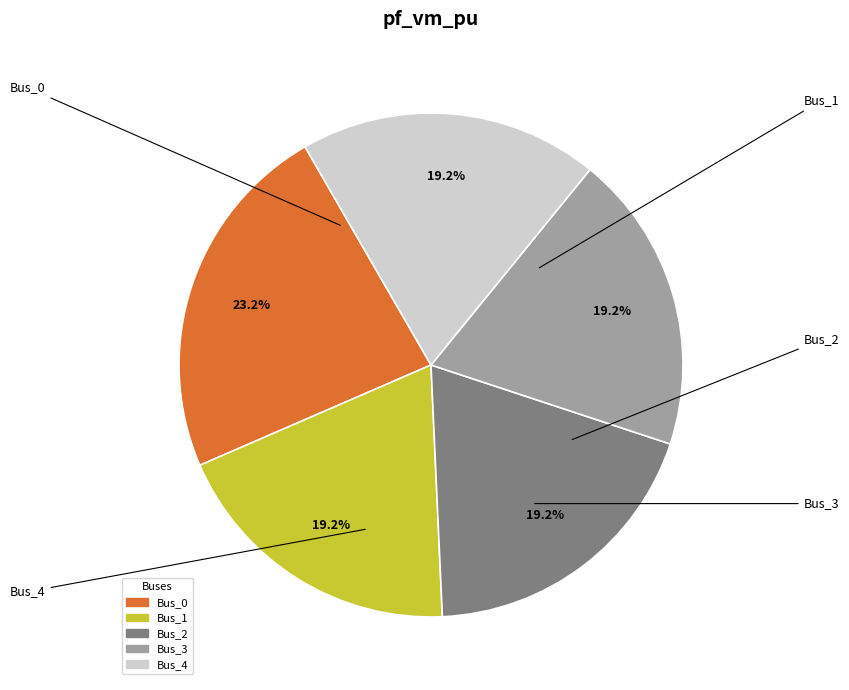

How many segments does this pie chart have?

5